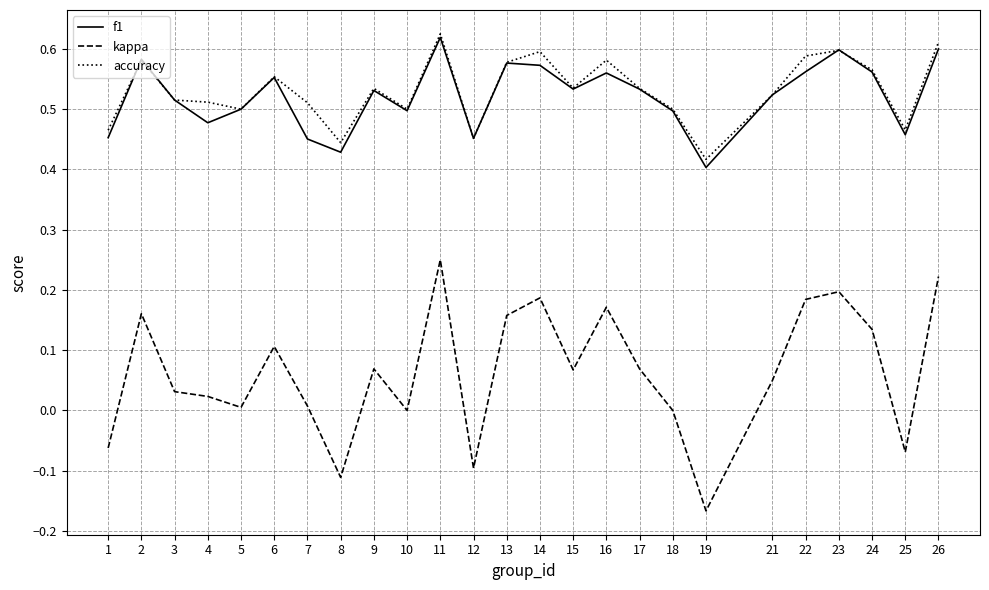

How many accuracy values are between 0 and 1?

25